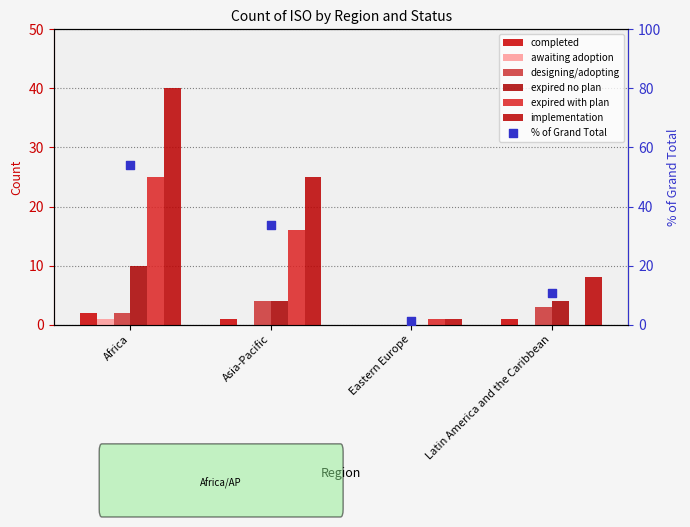

What is the total value across all series at Eastern Europe?

2